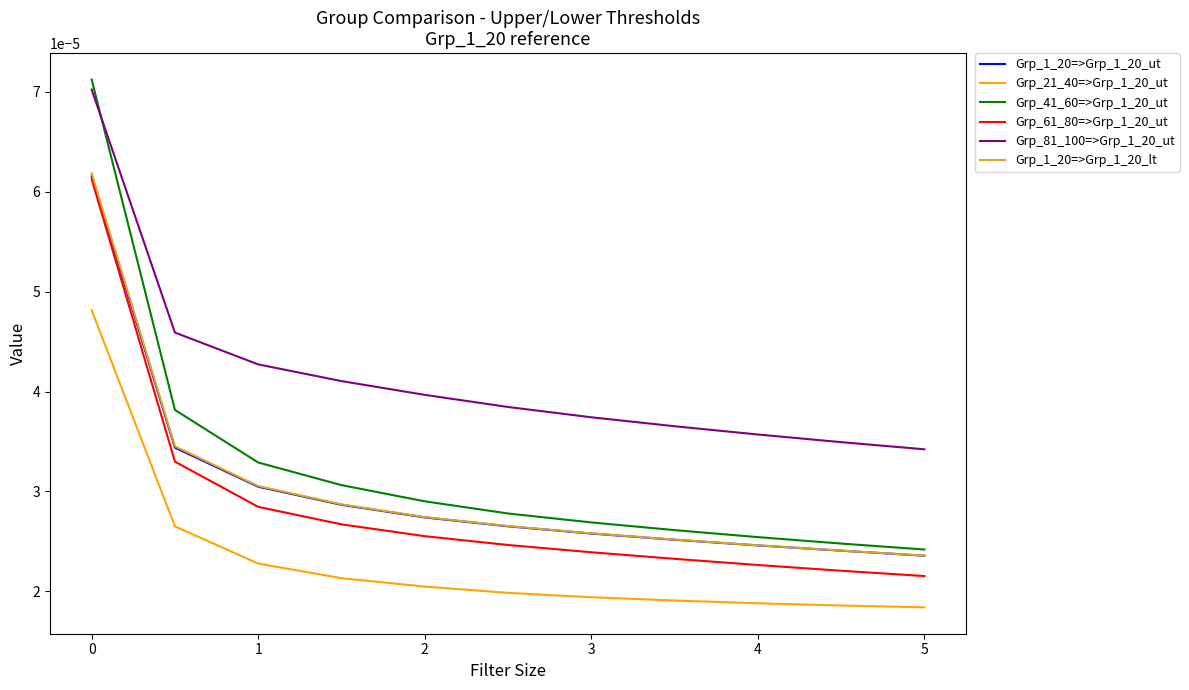

Which series has the largest total across all categories?

Grp_81_100=>Grp_1_20_ut